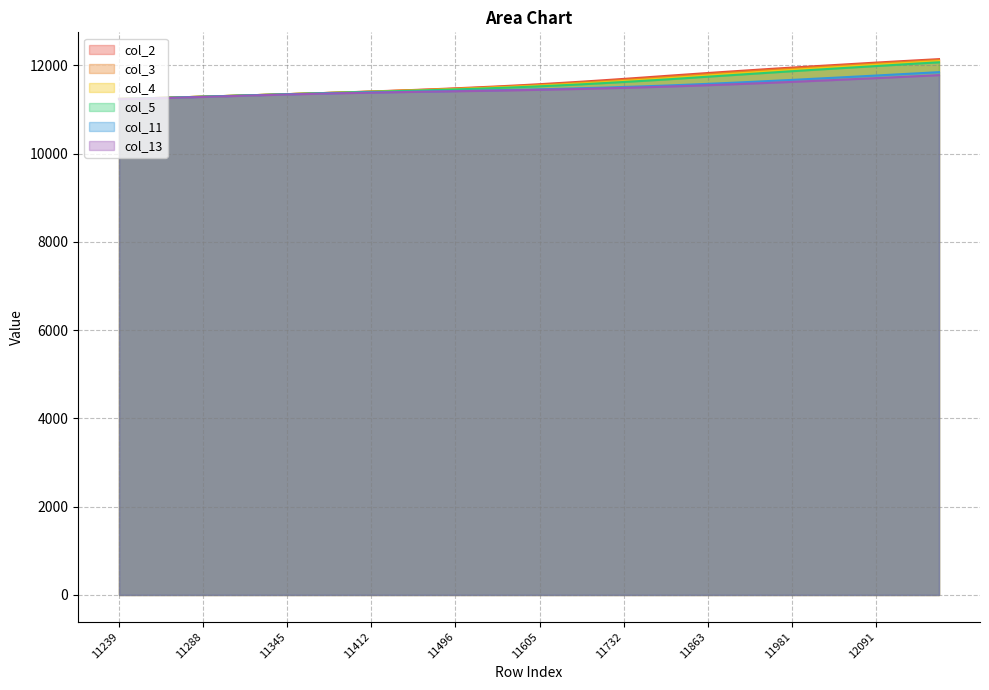

True or false: col_13 and col_5 intersect in this chart.

False